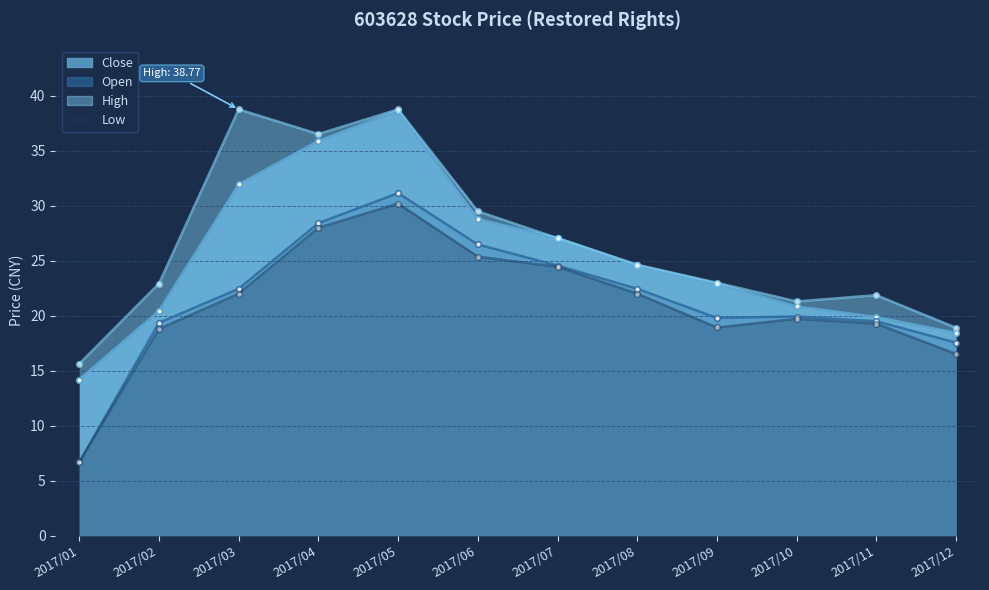

At which category does High reach its first local peak?

2017/03